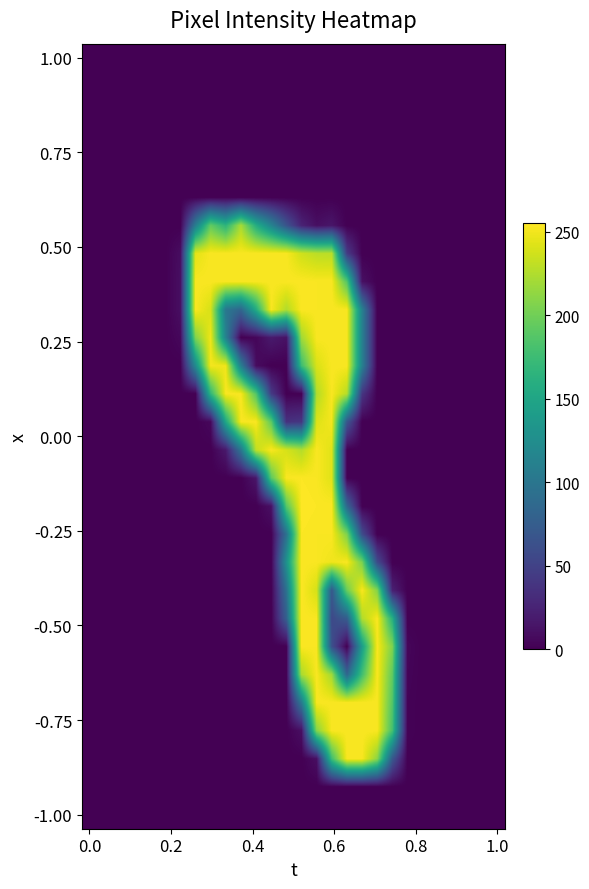

What is the greatest value displayed?

255